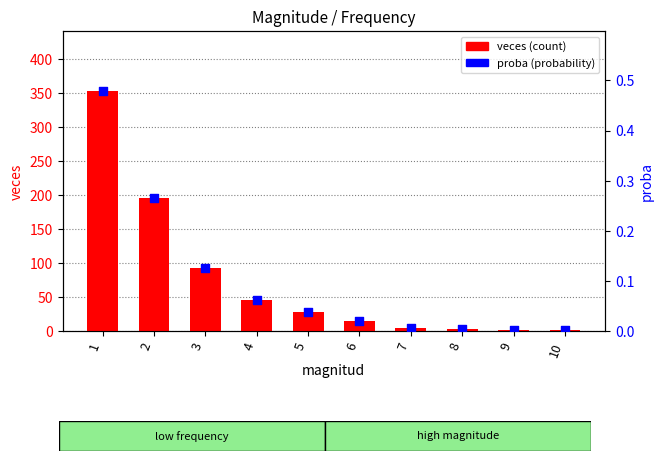

At which category is the sum across all series the highest?

1